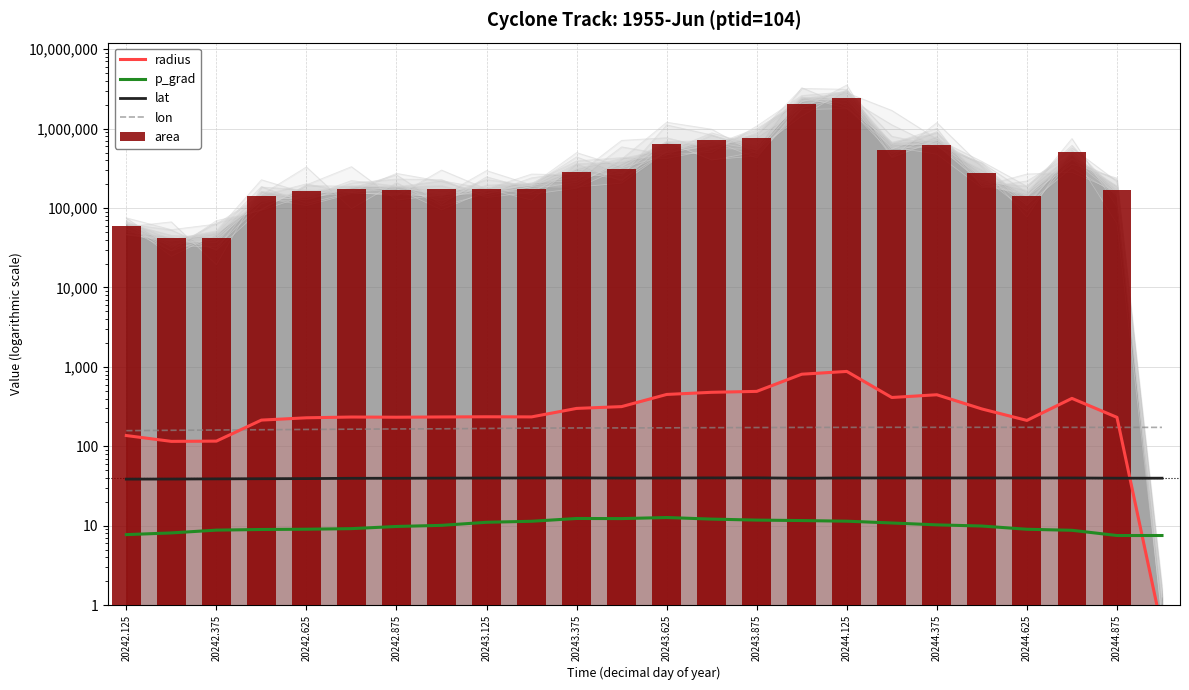

What is the sum of the radius values at 20243.125 and 20242.875?

442.6